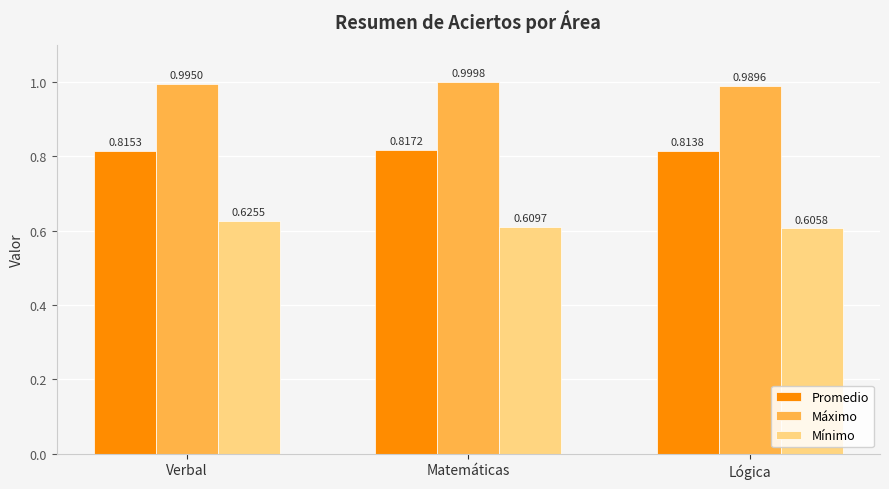

The Máximo series shows 1.0 at Lógica. True or false?

True